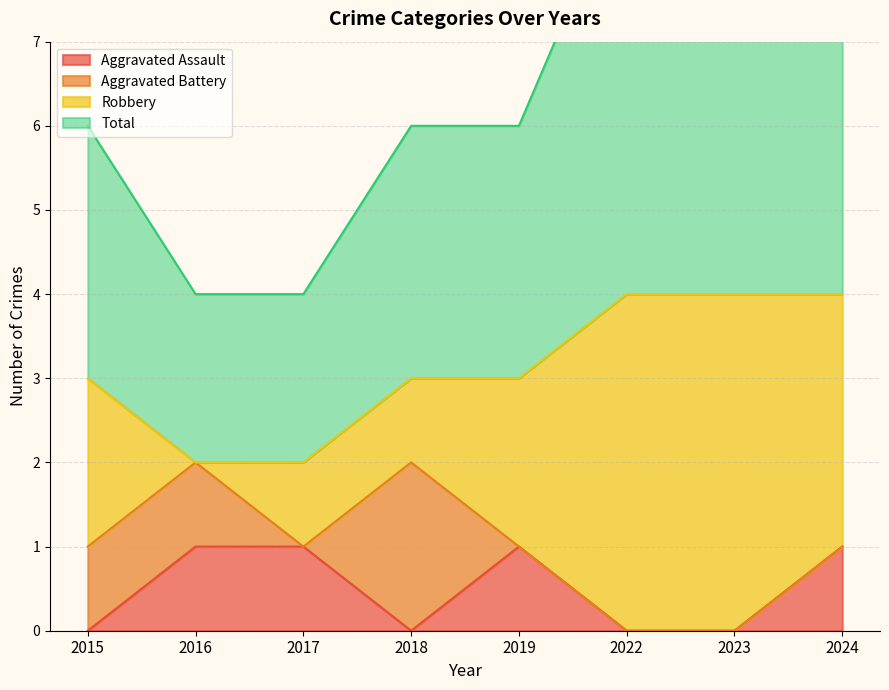

Where is the first local maximum for Total?

2022